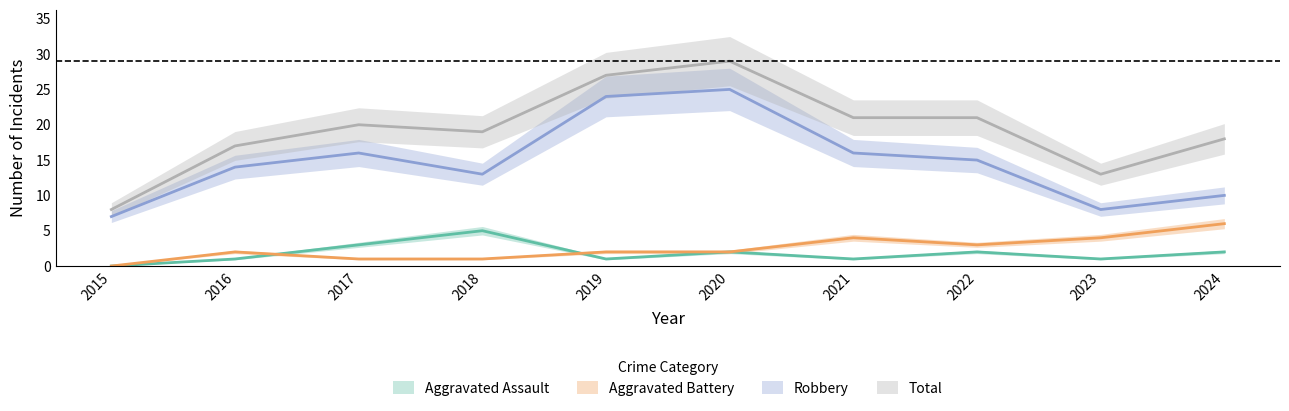

True or false: Aggravated Battery has a value of 0 at 2017.

False